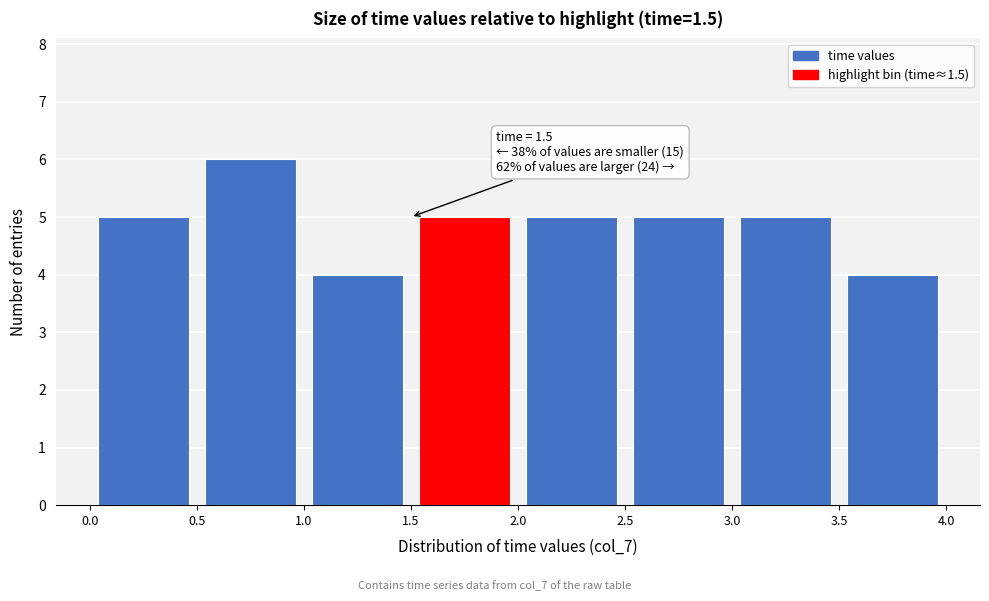

Over which range of the x-axis is the bar tallest?

0.5 to 1.0